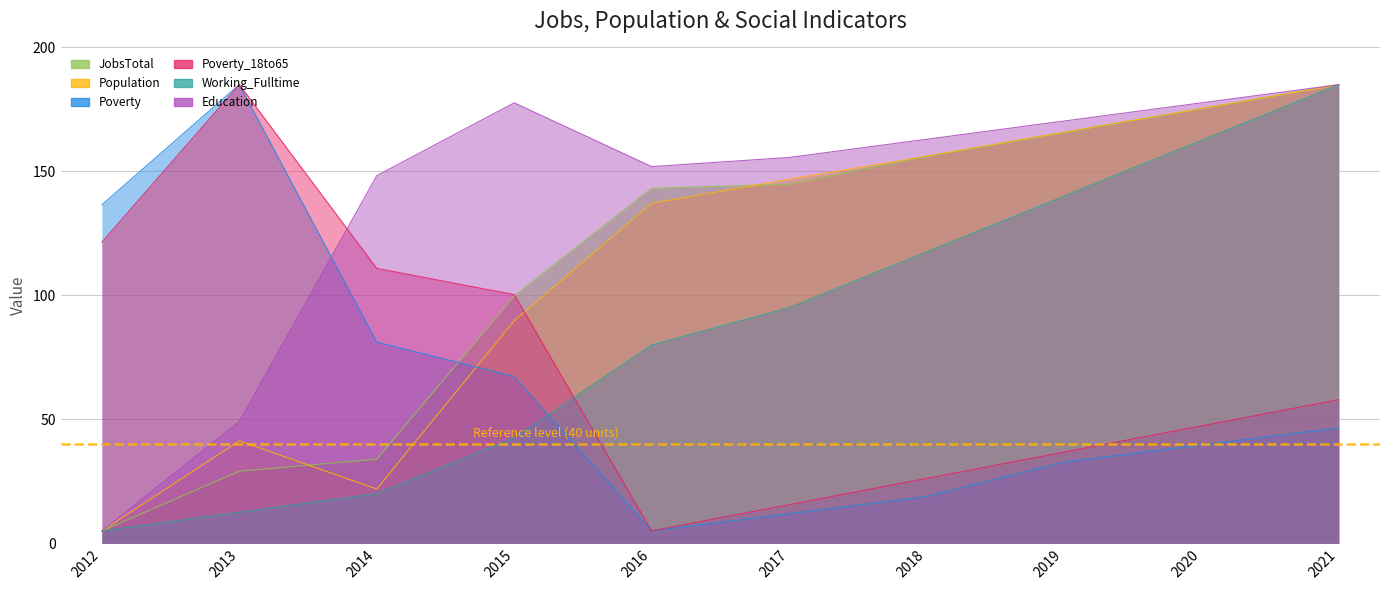

What is the smallest value displayed?

5.0